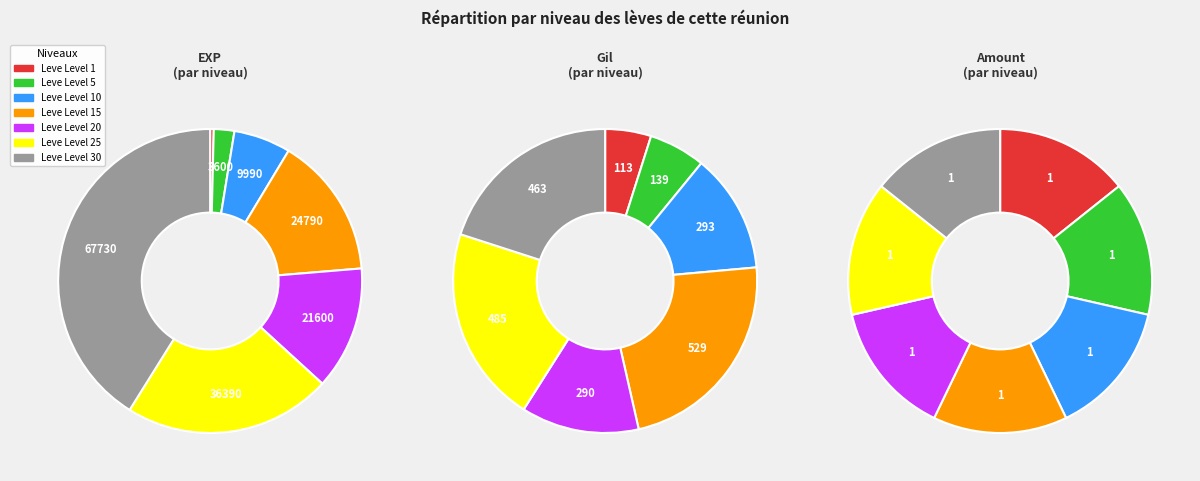

Which series changed the most between 3 and 6?

exp_values